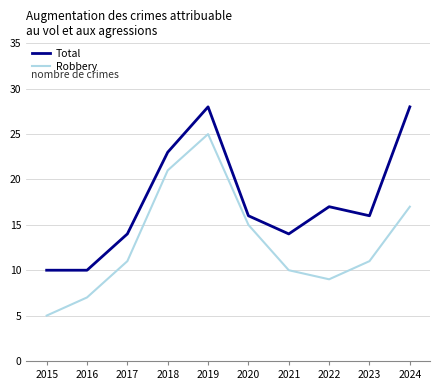

Which category has the lowest value across all series?

2015